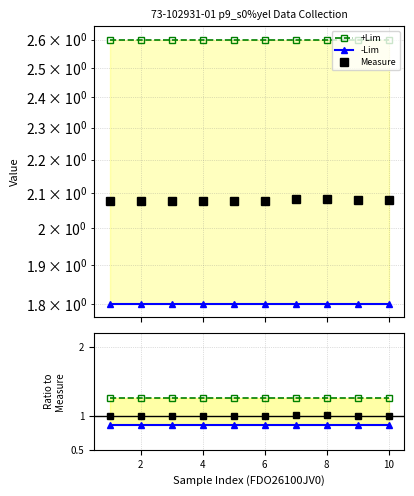

What is the greatest value displayed?

2.6